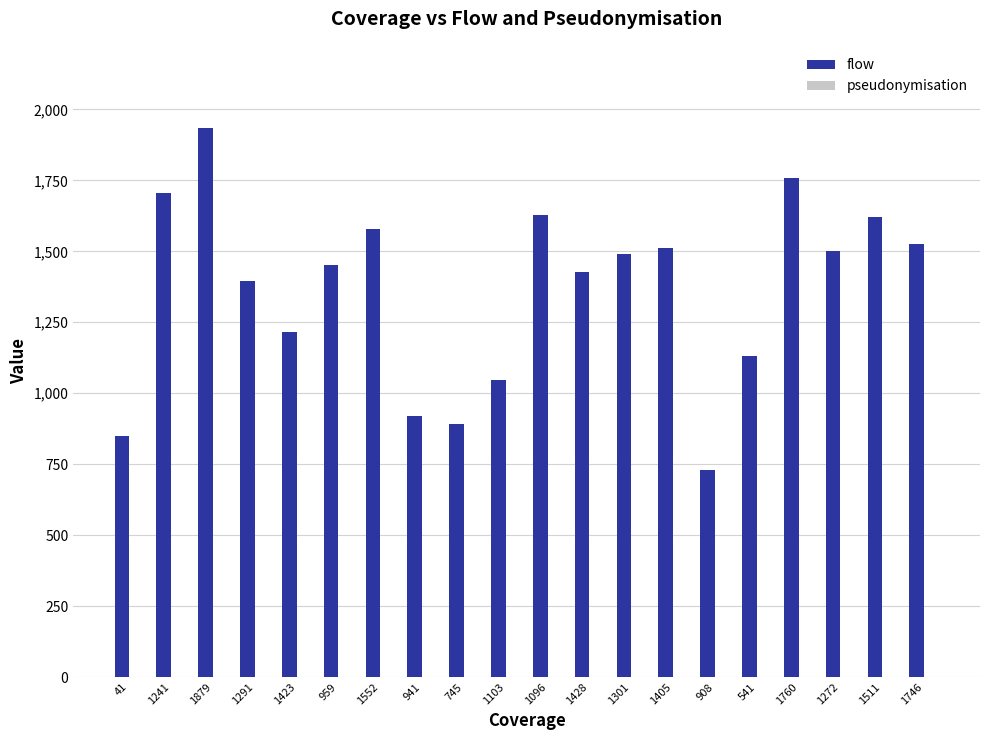

How many bars are there in total?

20